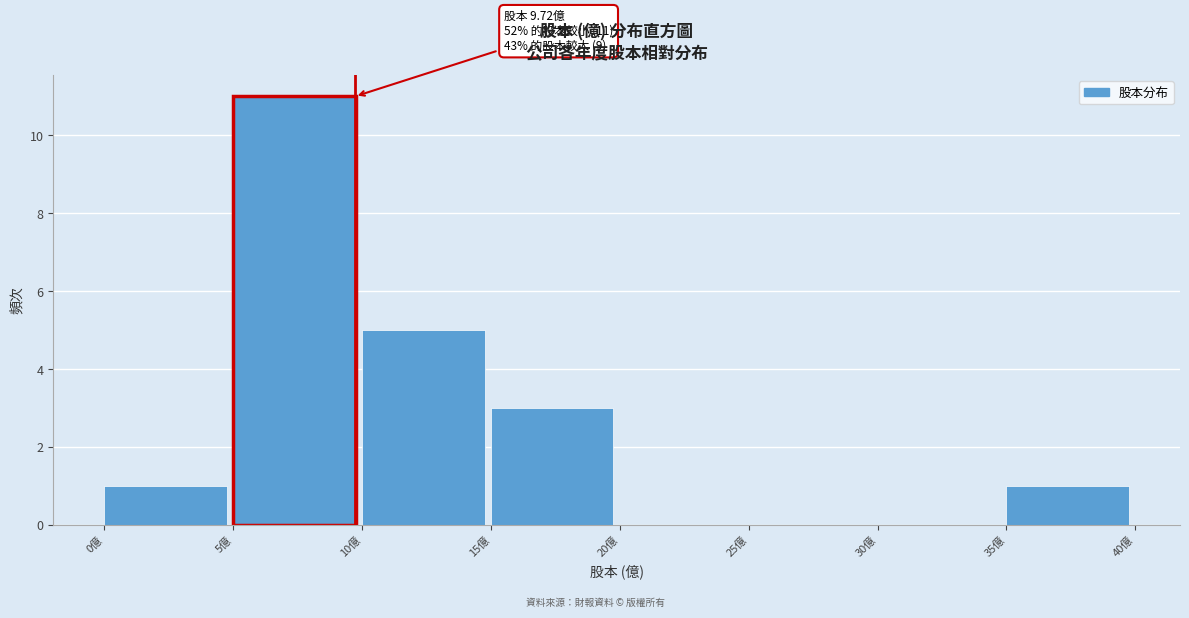

Which range on the x-axis has the tallest bar?

5 to 10